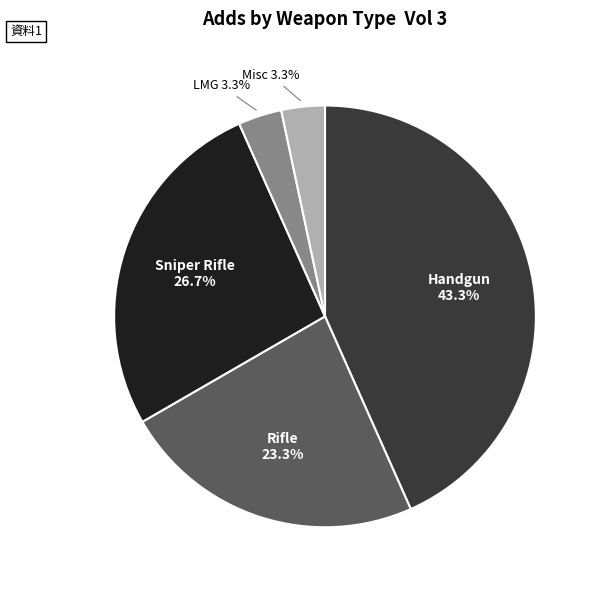

How much of the chart is everything except LMG?

96.7%